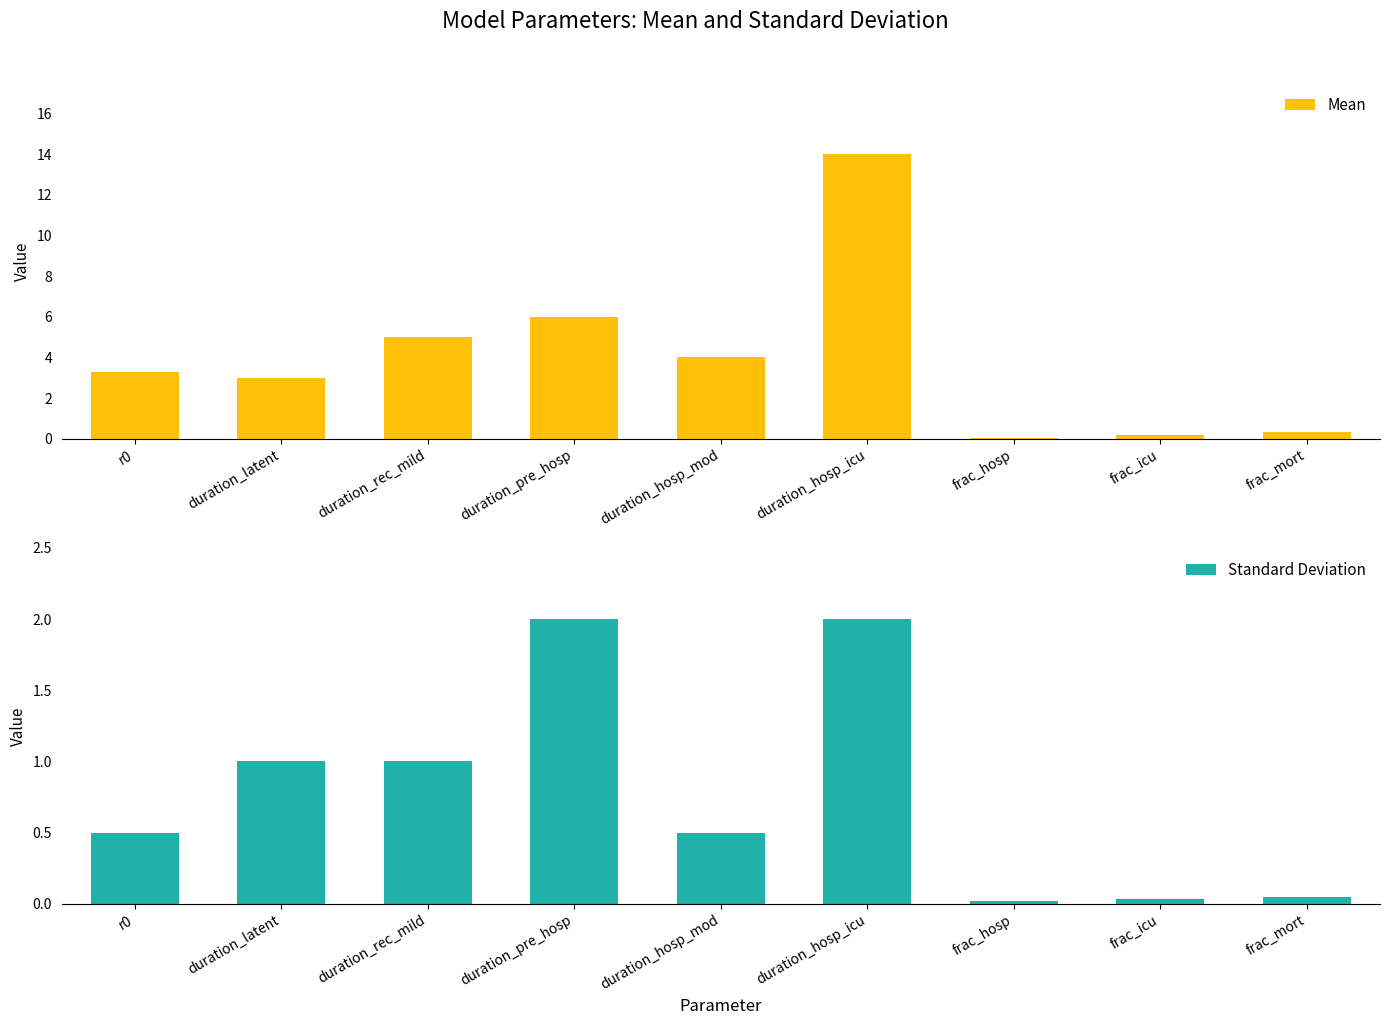

What is the value of the Standard Deviation bar at the 4th from the left?

2.0